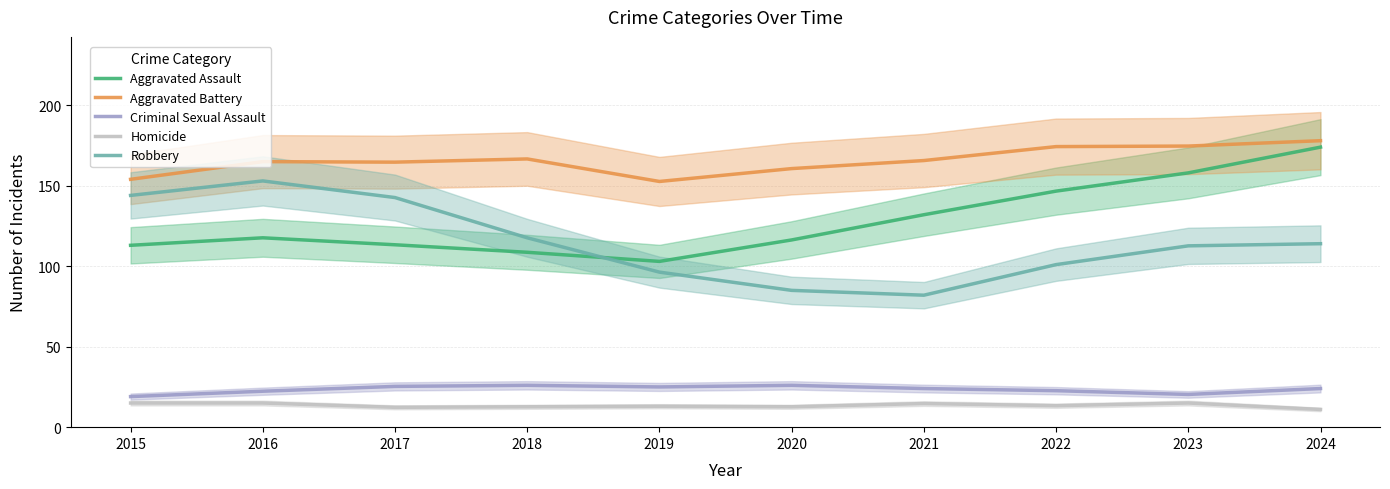

How many data points in Robbery are above 114?

4